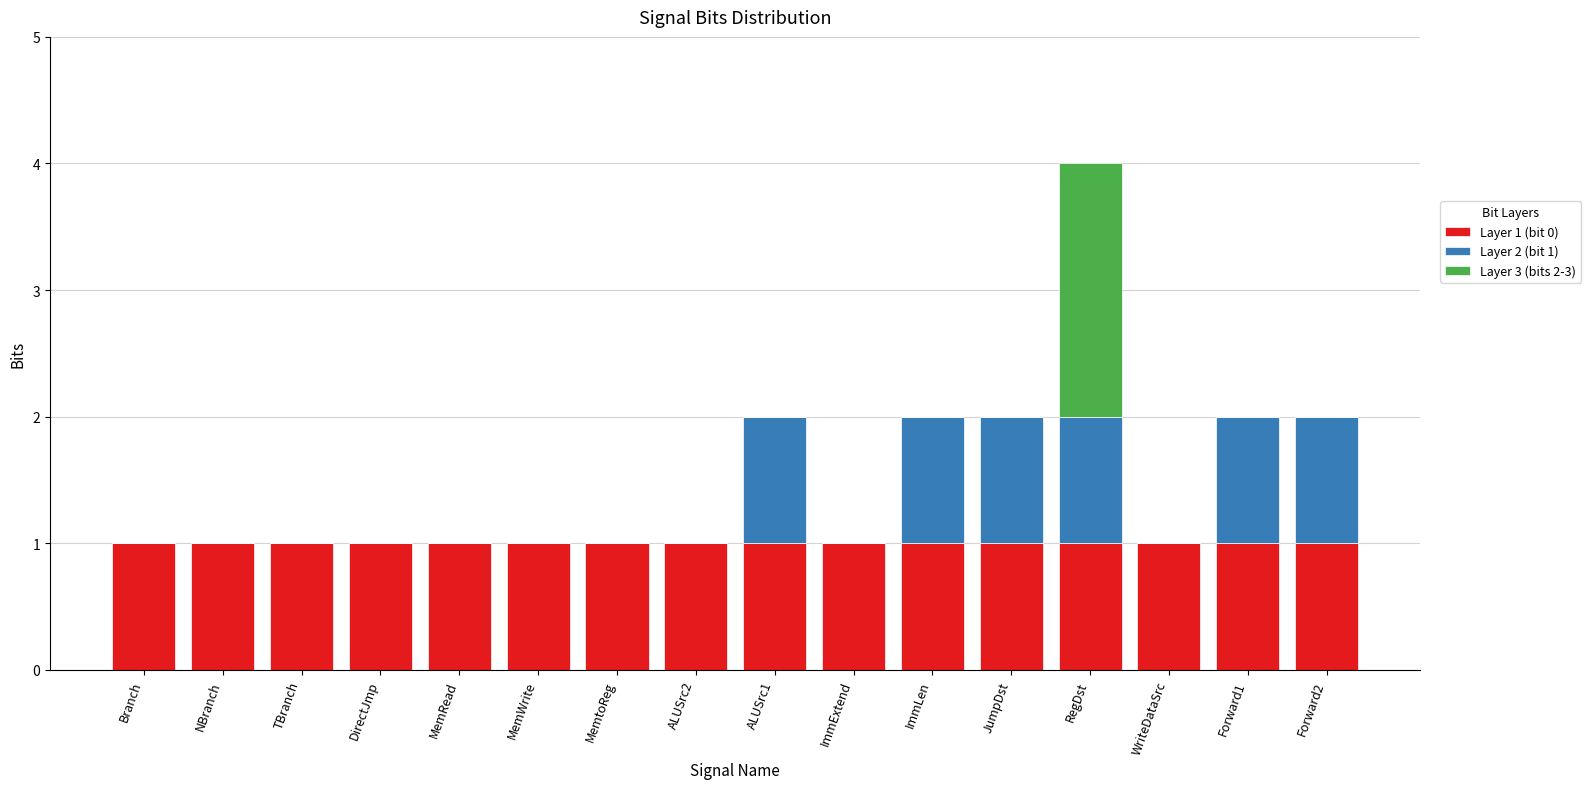

The value of Layer 1 (bit 0) at MemWrite is 0. True or false?

False